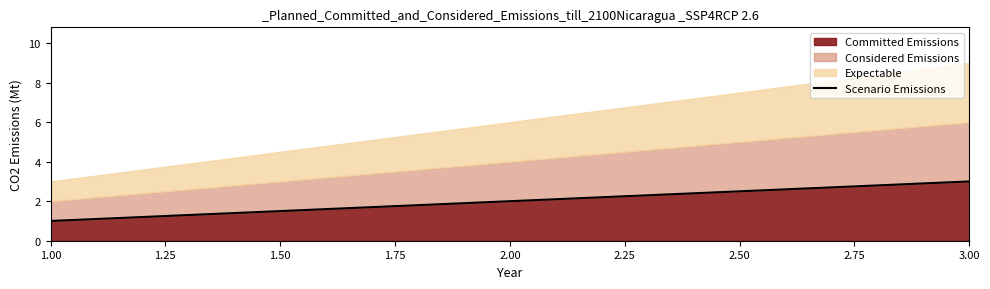

What is the value of the 3rd point from the left?

3